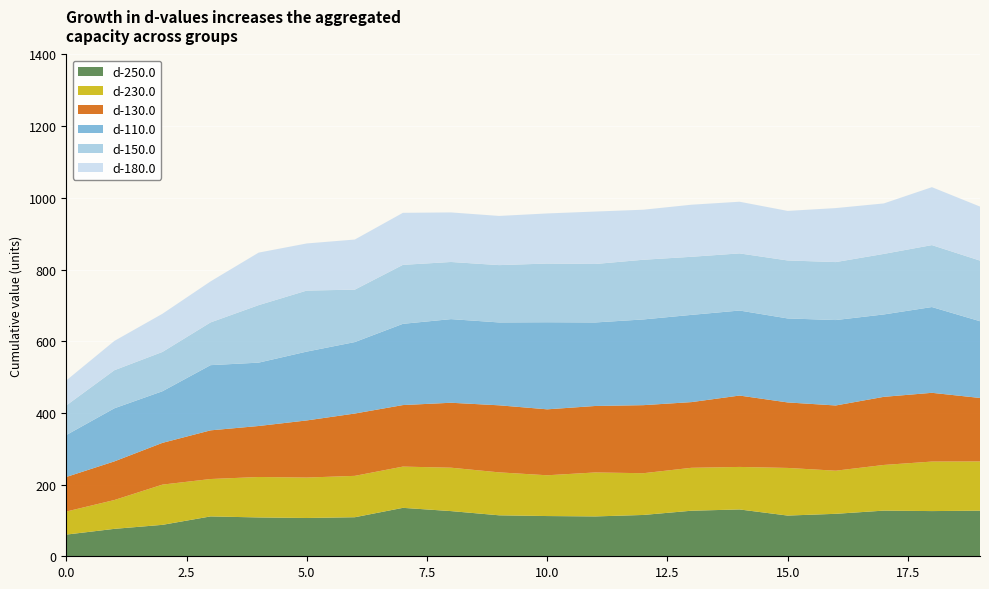

Reading left to right, what are all the values shown in this chart?

d-250.0: 0=60.5	1=76.5	2=87.7	3=111.2	4=108.3	5=106.8	6=108.9	7=135.1	8=126.1	9=114.3	10=112.2	11=111.2	12=115.3	13=127.1	14=130.6	15=113.6	16=118.5	17=127.4	18=126.1	19=127.3
d-230.0: 0=64.3	1=80.4	2=112.2	3=104.4	4=112.9	5=112.8	6=115.4	7=115.1	8=121.1	9=119.8	10=113.8	11=122.7	12=116.5	13=119.8	14=118.6	15=132.9	16=120.3	17=127.4	18=138.2	19=137.3
d-130.0: 0=96.5	1=107.8	2=116.5	3=135.8	4=142.3	5=159.4	6=173.9	7=171.7	8=181.2	9=187.1	10=184.0	11=185.5	12=189.9	13=183.3	14=199.1	15=182.7	16=182.0	17=190.0	18=191.8	19=177.1
d-110.0: 0=117.0	1=148.1	2=144.0	3=181.9	4=176.7	5=192.1	6=199.4	7=226.7	8=233.3	9=231.2	10=243.0	11=233.0	12=239.2	13=243.4	14=237.2	15=234.4	16=238.3	17=229.9	18=239.3	19=214.1
d-150.0: 0=82.5	1=106.2	2=109.6	3=119.2	4=160.5	5=170.2	6=146.3	7=164.6	8=159.4	9=159.9	10=163.8	11=163.1	12=166.6	13=162.1	14=159.4	15=161.8	16=161.8	17=168.9	18=172.8	19=169.1
d-180.0: 0=69.7	1=81.7	2=106.5	3=114.4	4=146.5	5=131.5	6=139.8	7=145.2	8=138.2	9=137.2	10=139.8	11=146.3	12=139.6	13=145.3	14=144.2	15=138.2	16=150.7	17=140.8	18=161.6	19=150.7